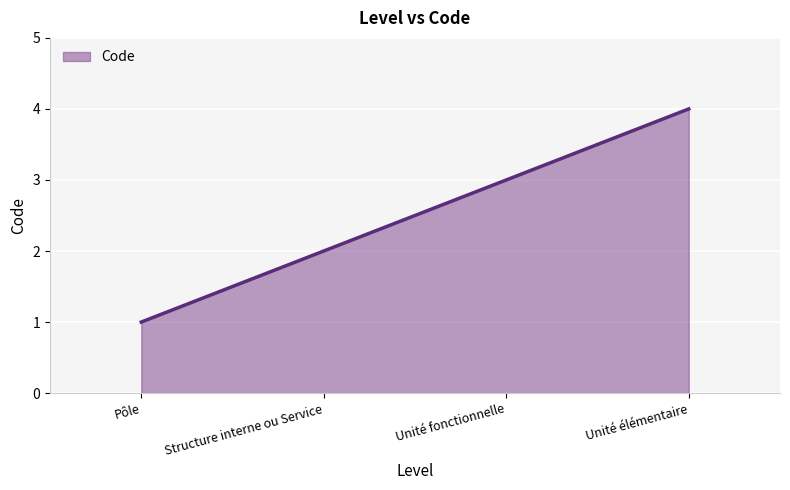

Is it true that the value at Unité élémentaire is 4?

True